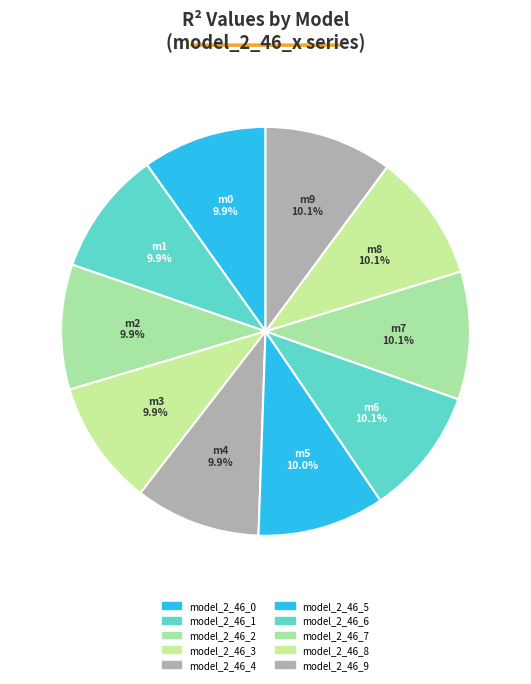

What is the smallest slice in the pie chart?

model_2_46_0